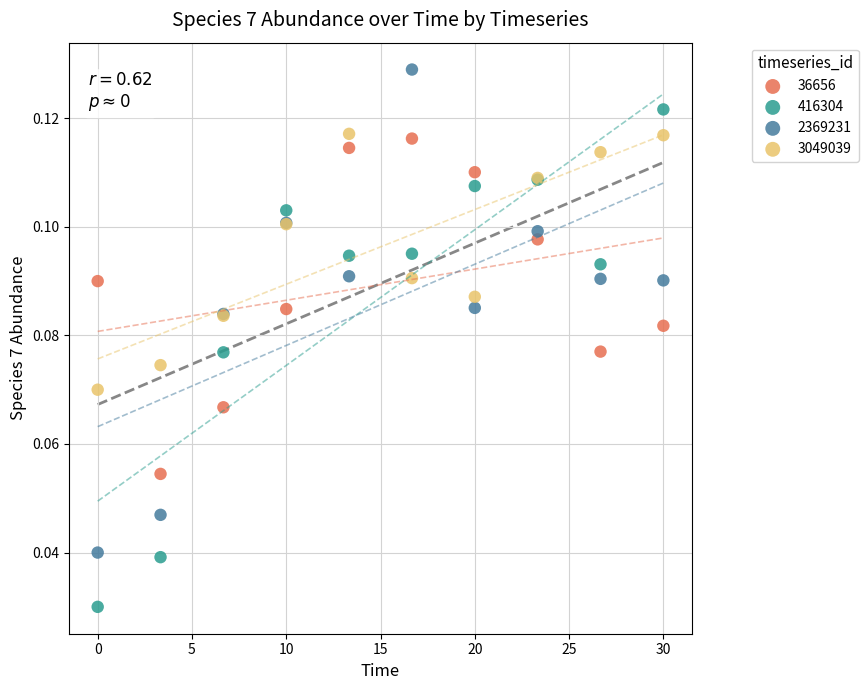

What are all the series names shown in the legend?

36656, 416304, 2369231, 3049039